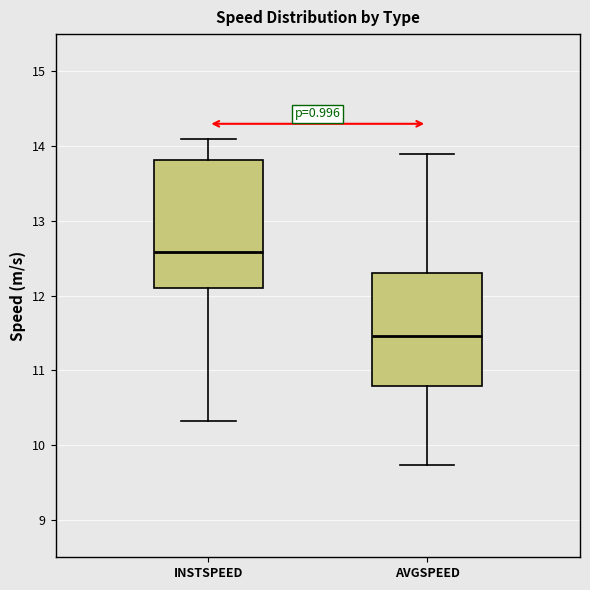

Comparing the boxes themselves (not the whiskers), which one is the tallest?

INSTSPEED